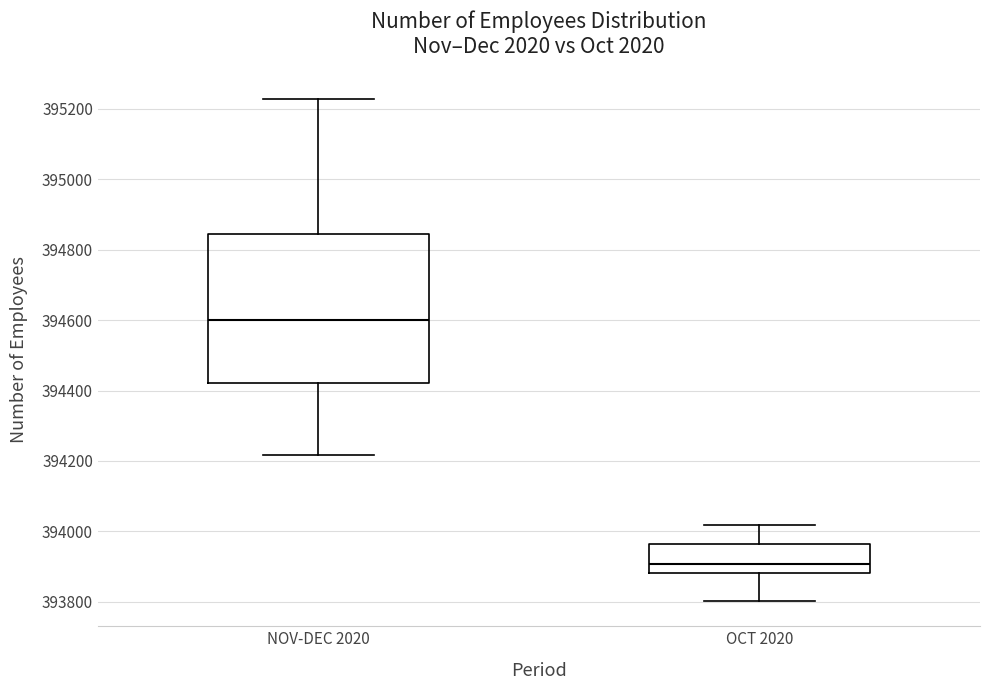

Comparing the boxes themselves (not the whiskers), which one is the tallest?

NOV-DEC 2020